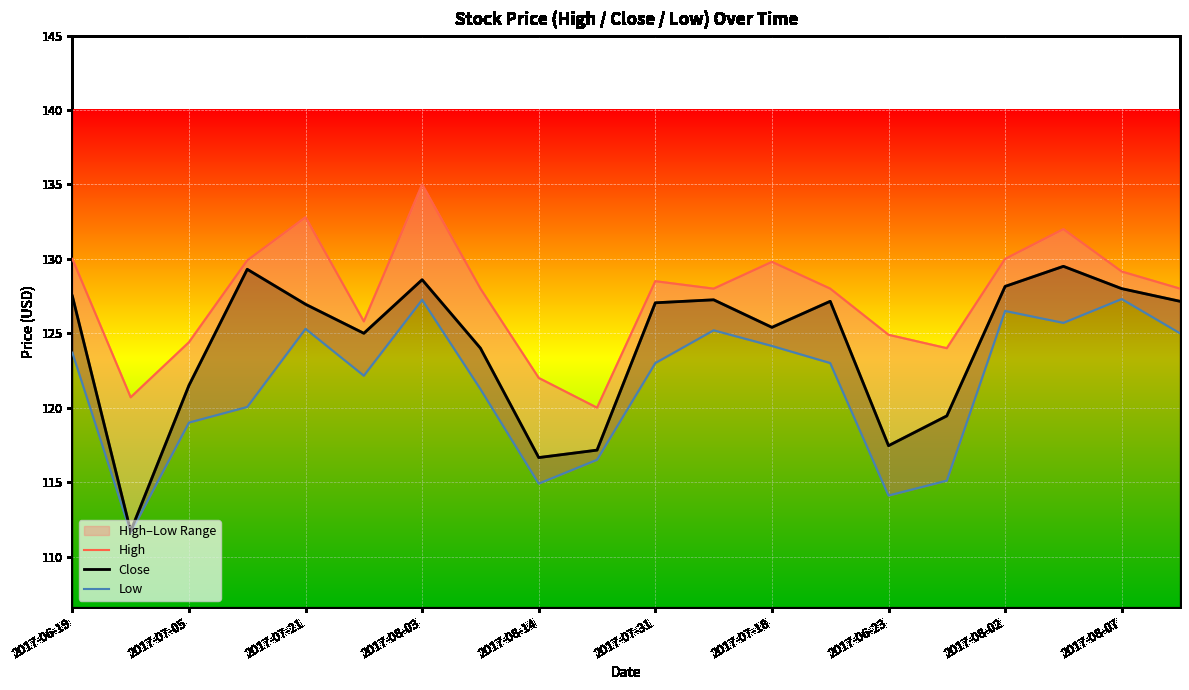

The Close series shows 117.4 at 2017-06-23. True or false?

True